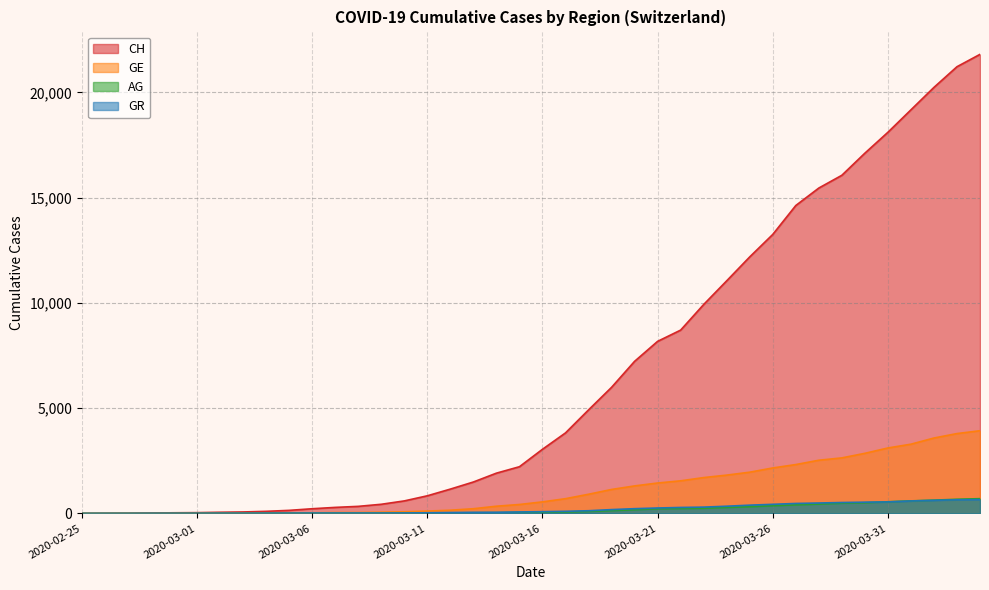

Reading left to right, list all the values displayed in this chart.

CH: 0	5	9	19	31	38	56	70	100	146	223	287	336	435	595	838	1156	1493	1913	2219	3047	3825	4917	5989	7224	8173	8707	9923	11048	12184	13251	14624	15454	16060	17110	18102	19168	20235	21217	21804
GE: 0	1	1	4	8	9	10	13	15	20	29	42	44	59	79	112	153	224	343	425	549	701	911	1139	1307	1445	1549	1703	1820	1959	2160	2321	2527	2638	2855	3109	3289	3582	3793	3928
AG: 0	1	1	1	3	4	7	7	10	11	12	14	14	15	18	20	27	30	33	43	56	69	96	134	175	223	235	245	283	318	367	407	444	485	506	554	596	631	673	702
GR: 0	2	2	6	6	6	9	9	12	14	16	17	18	18	22	31	43	53	56	71	84	101	128	182	226	258	284	300	343	393	433	474	495	519	535	547	592	622	649	657